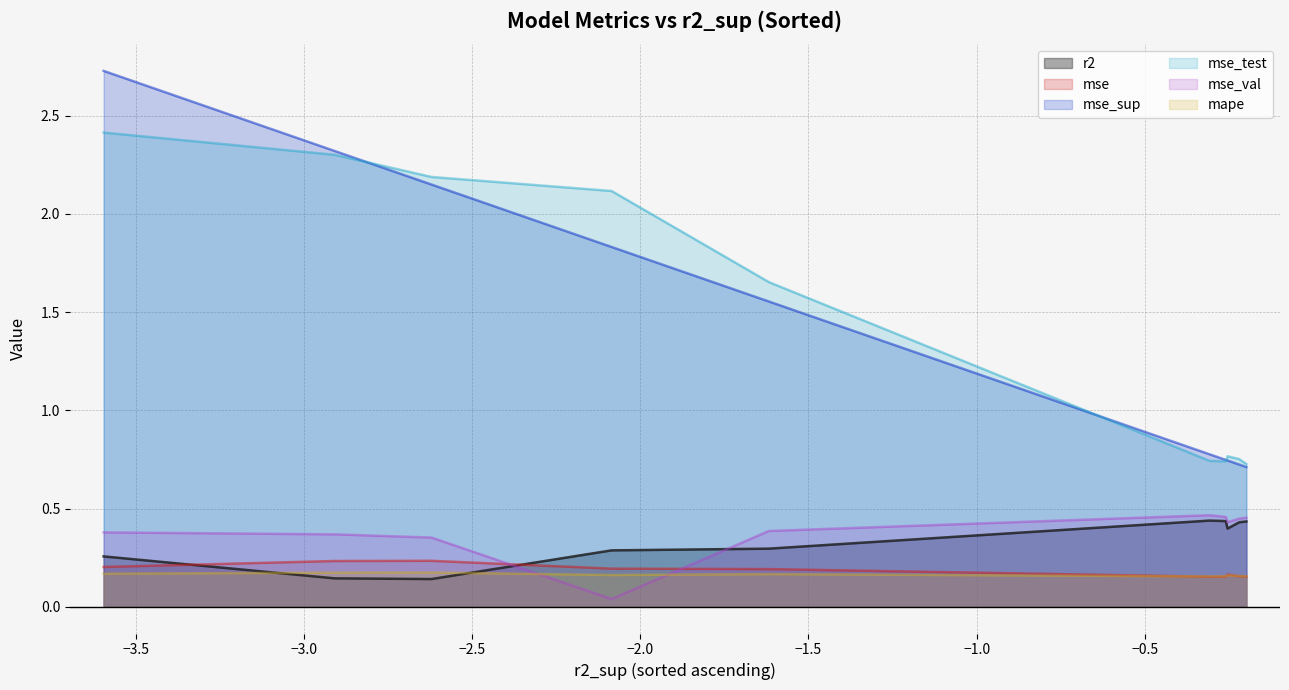

What is the difference between the maximum and minimum values in the r2 series?

0.3